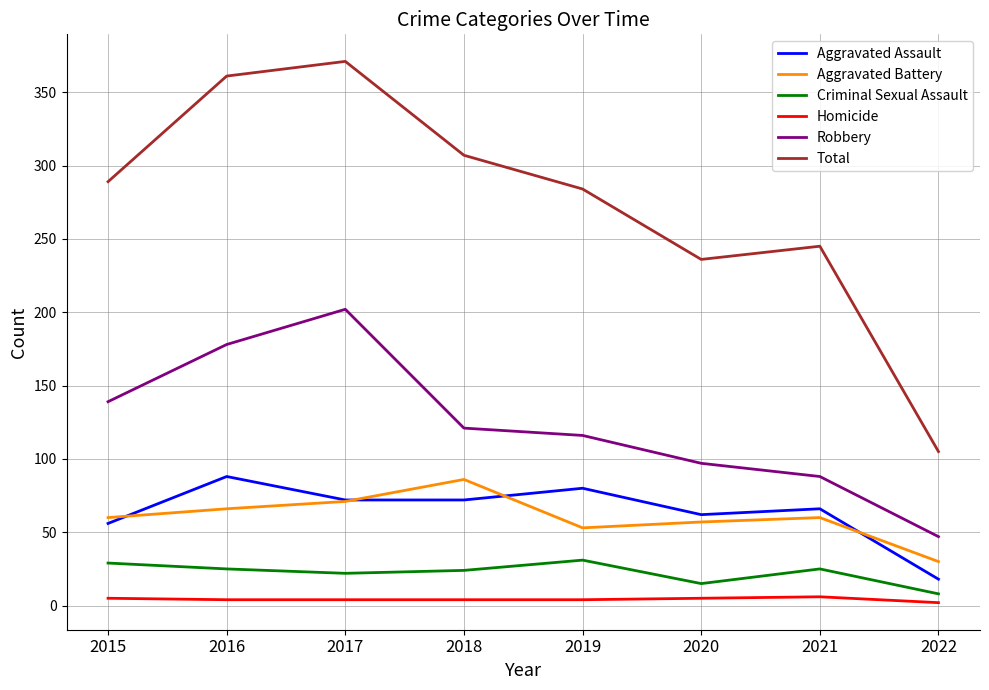

Which series has the largest total across all categories?

Total